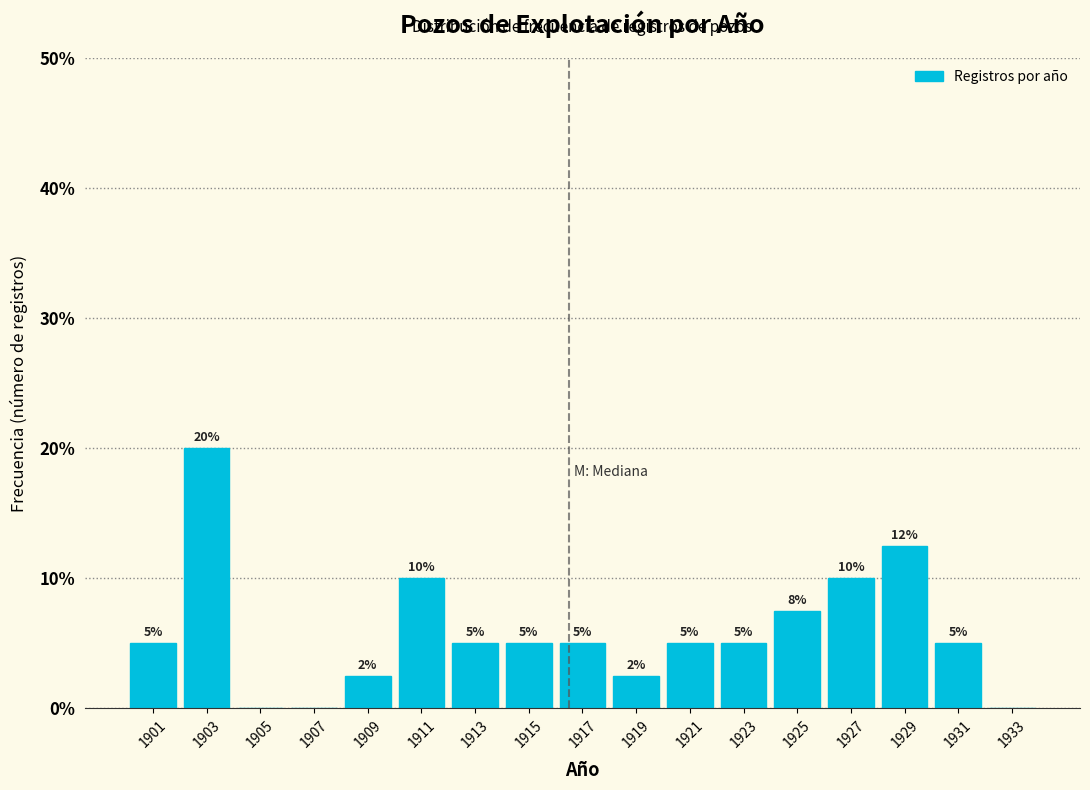

Over which range of the x-axis is the bar tallest?

1902 to 1904